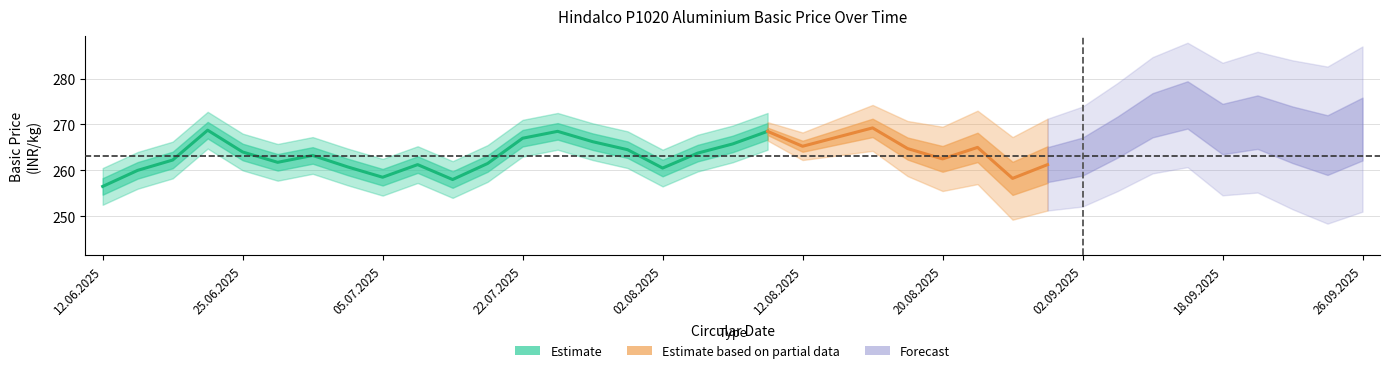

At which category does the data reach its first local peak?

24.06.2025